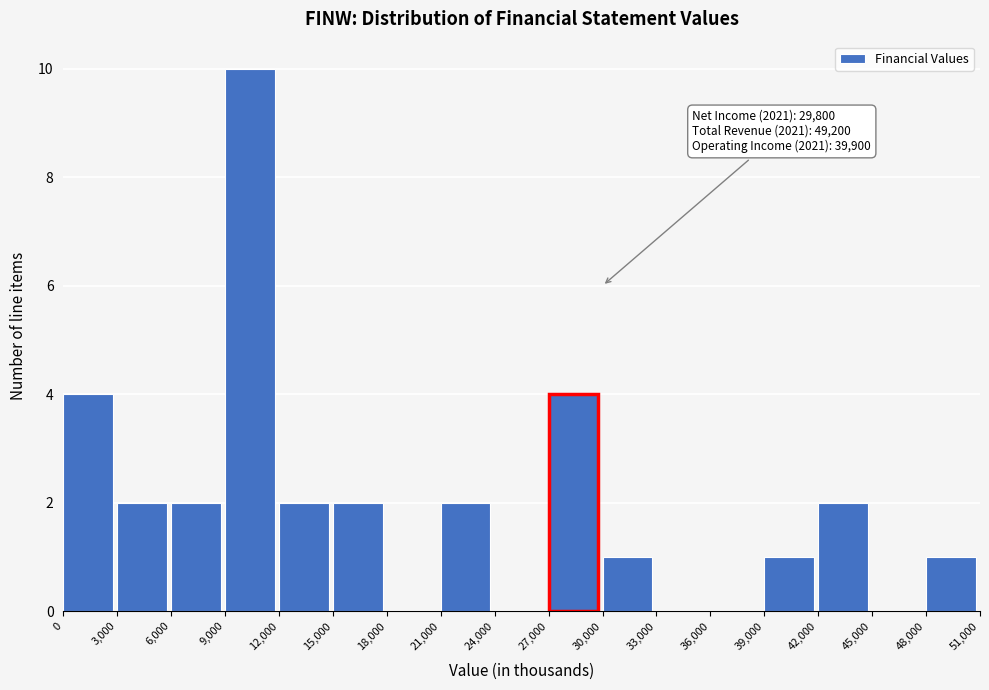

Over which range of the x-axis is the bar tallest?

9,000 to 12,000